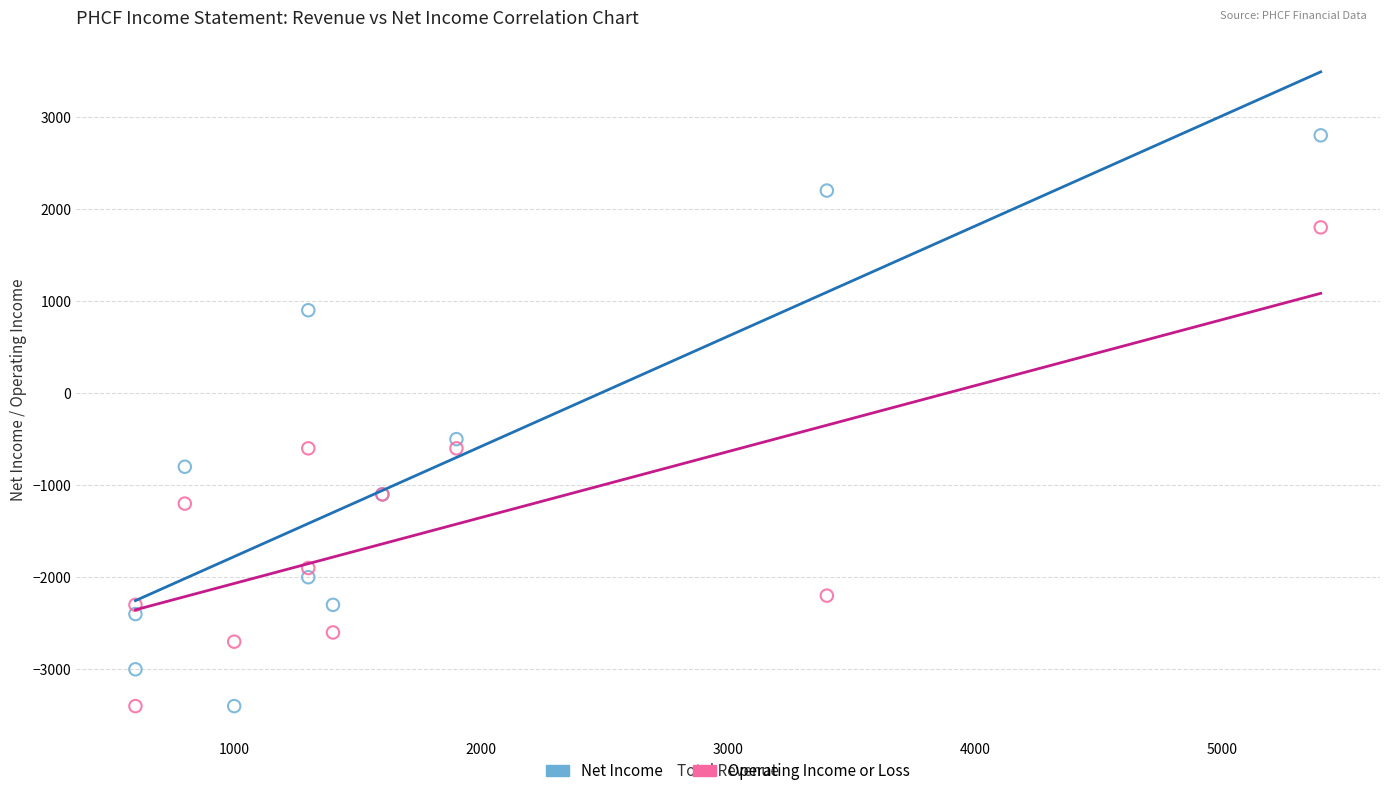

In the Net Income series, what Y value is closest to -300?

-500